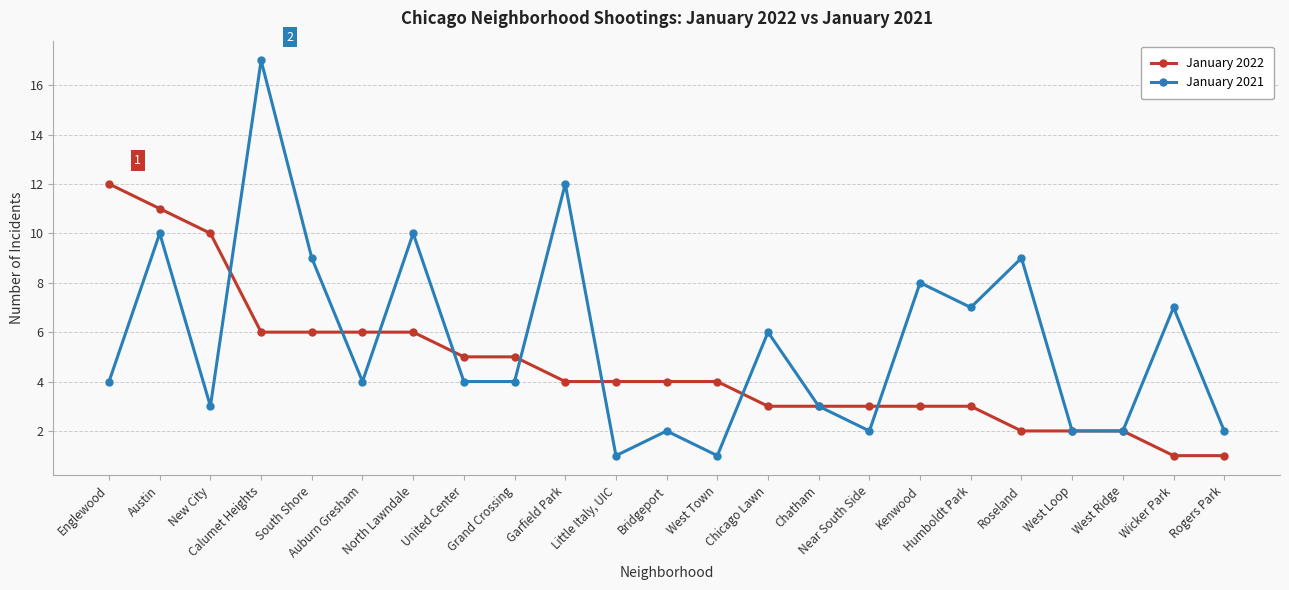

Which label corresponds to the largest value in the chart?

Calumet Heights